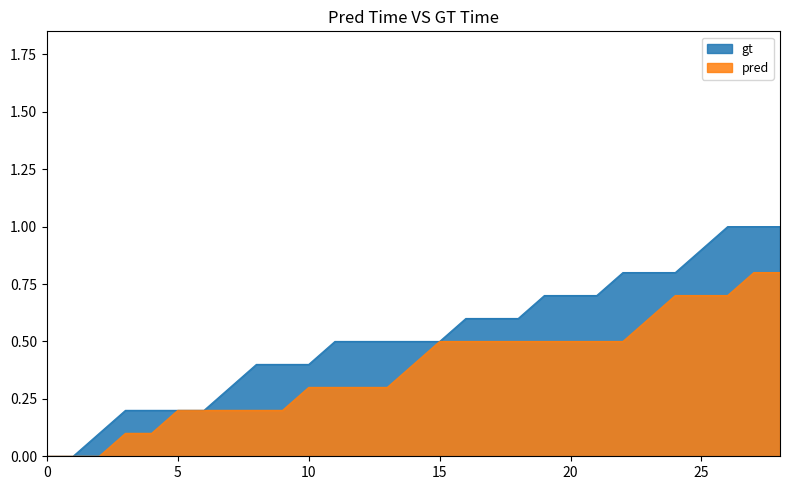

What is the value of the gt point at the 10th from the left?

0.4